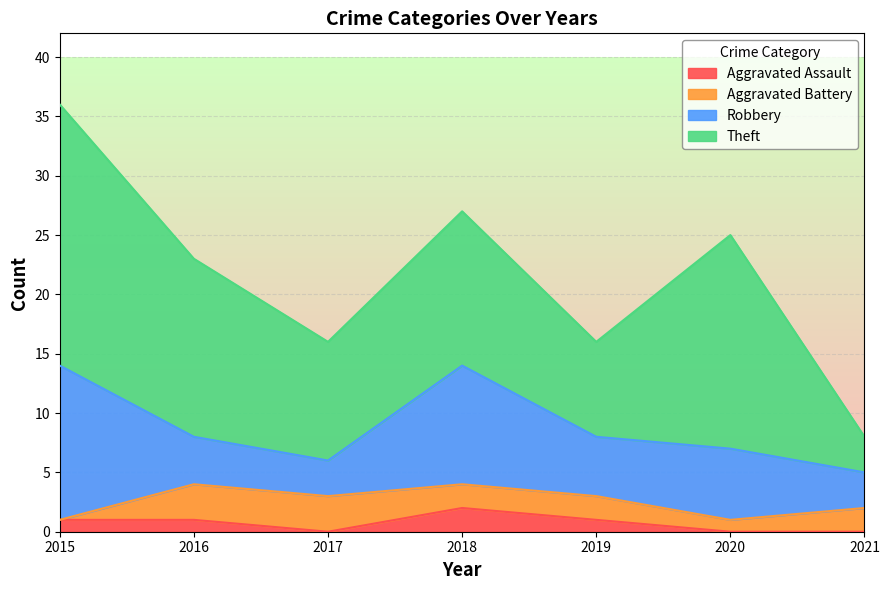

Reading left to right, list all the values displayed in this chart.

Aggravated Assault: 1	1	0	2	1	0	0
Aggravated Battery: 0	3	3	2	2	1	2
Robbery: 13	4	3	10	5	6	3
Theft: 22	15	10	13	8	18	3